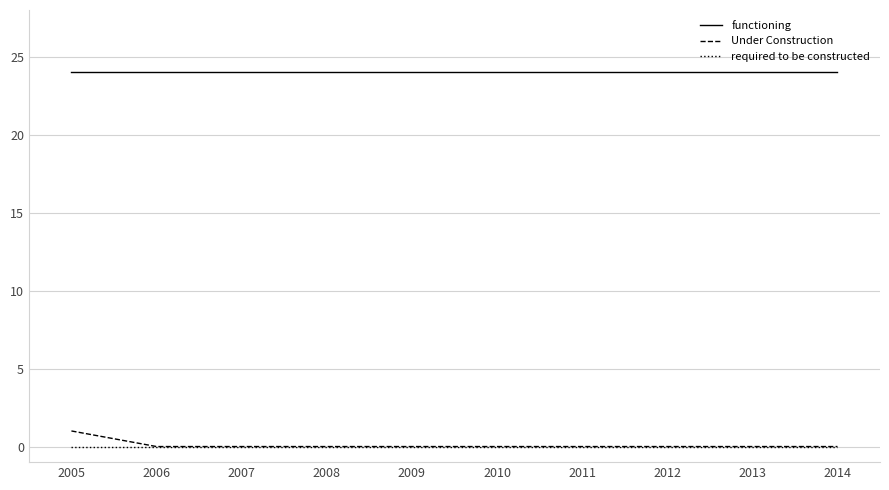

What is the total value across all series at 2006?

24